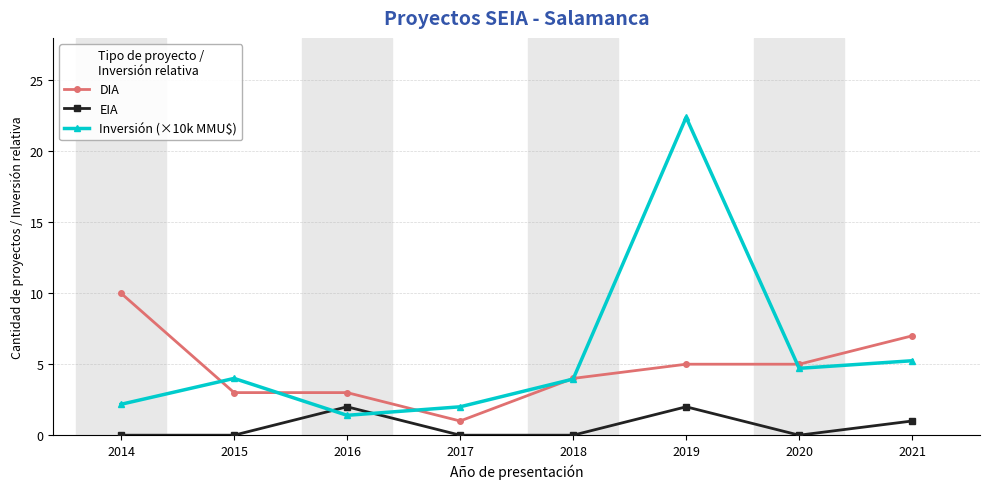

True or false: DIA has more than 2 points higher than both neighbors.

False